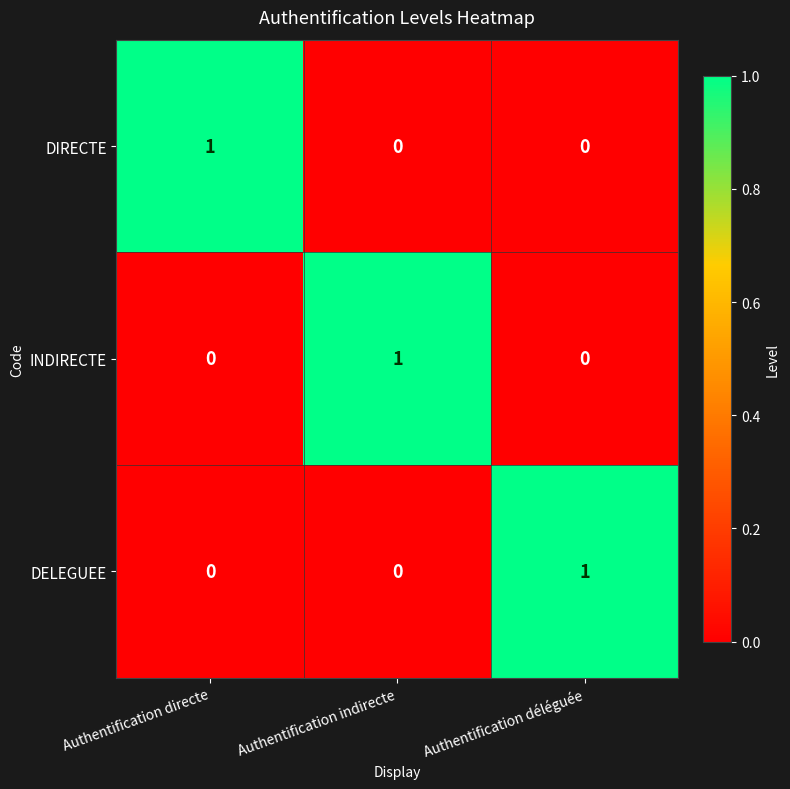

How many positive values does the INDIRECTE series have?

1